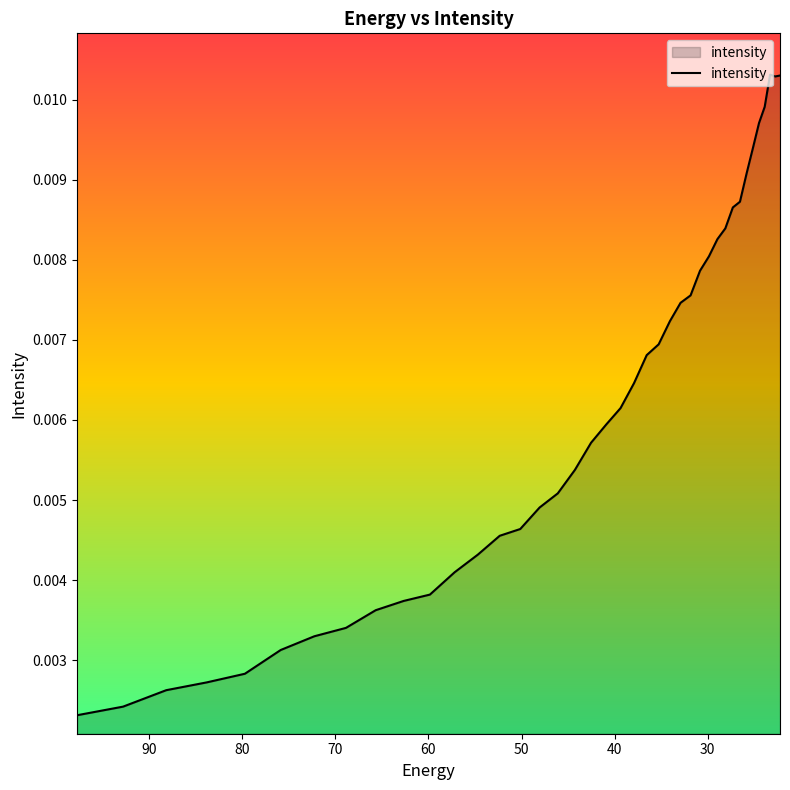

How many interior local peaks (higher than both neighbors) does the data have?

1